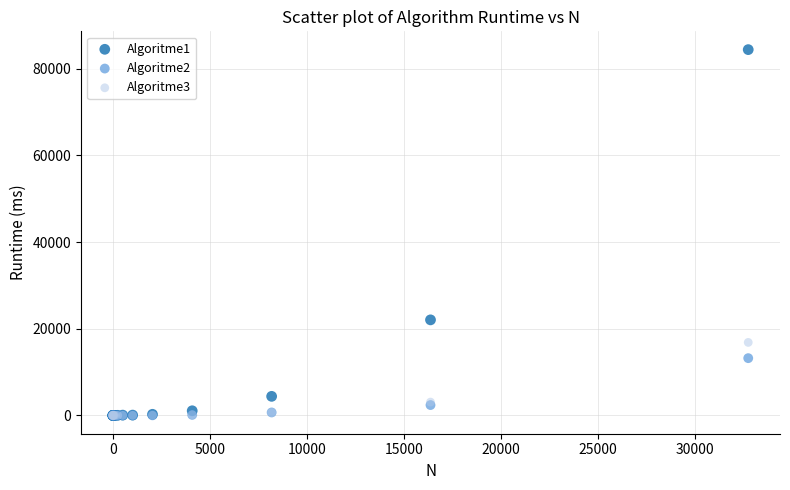

Across all series, what Y value is closest to 42199?

22048.9